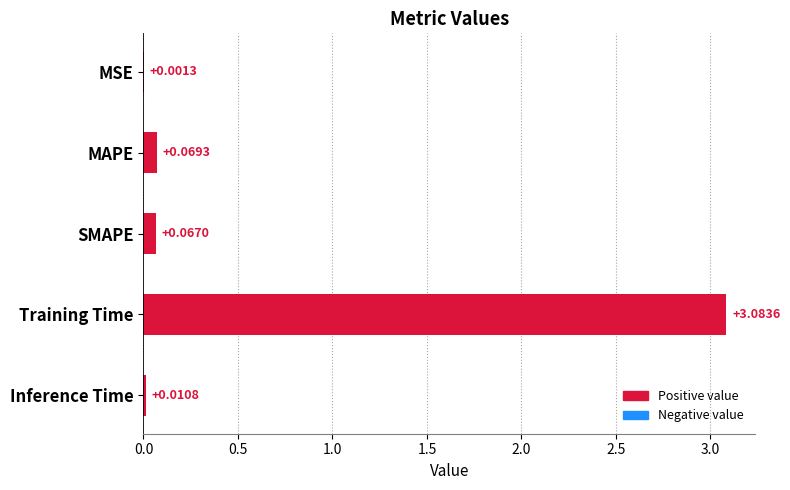

What is the sum of the values at SMAPE and Training Time?

3.2